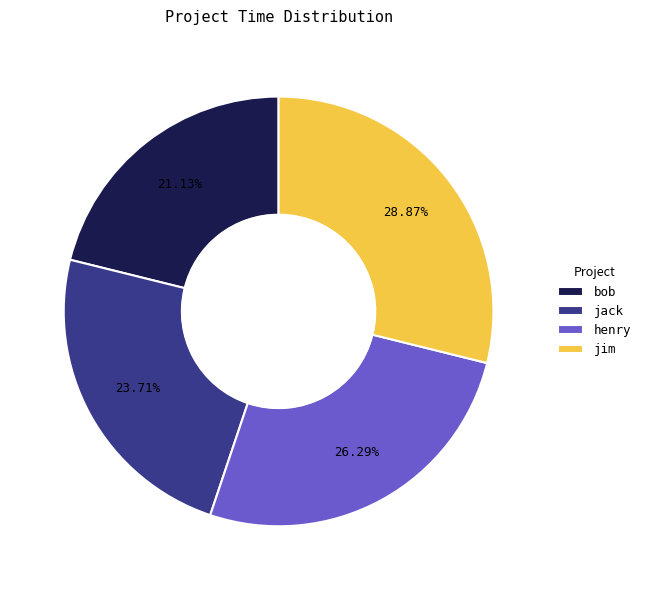

How many segments does this pie chart have?

4